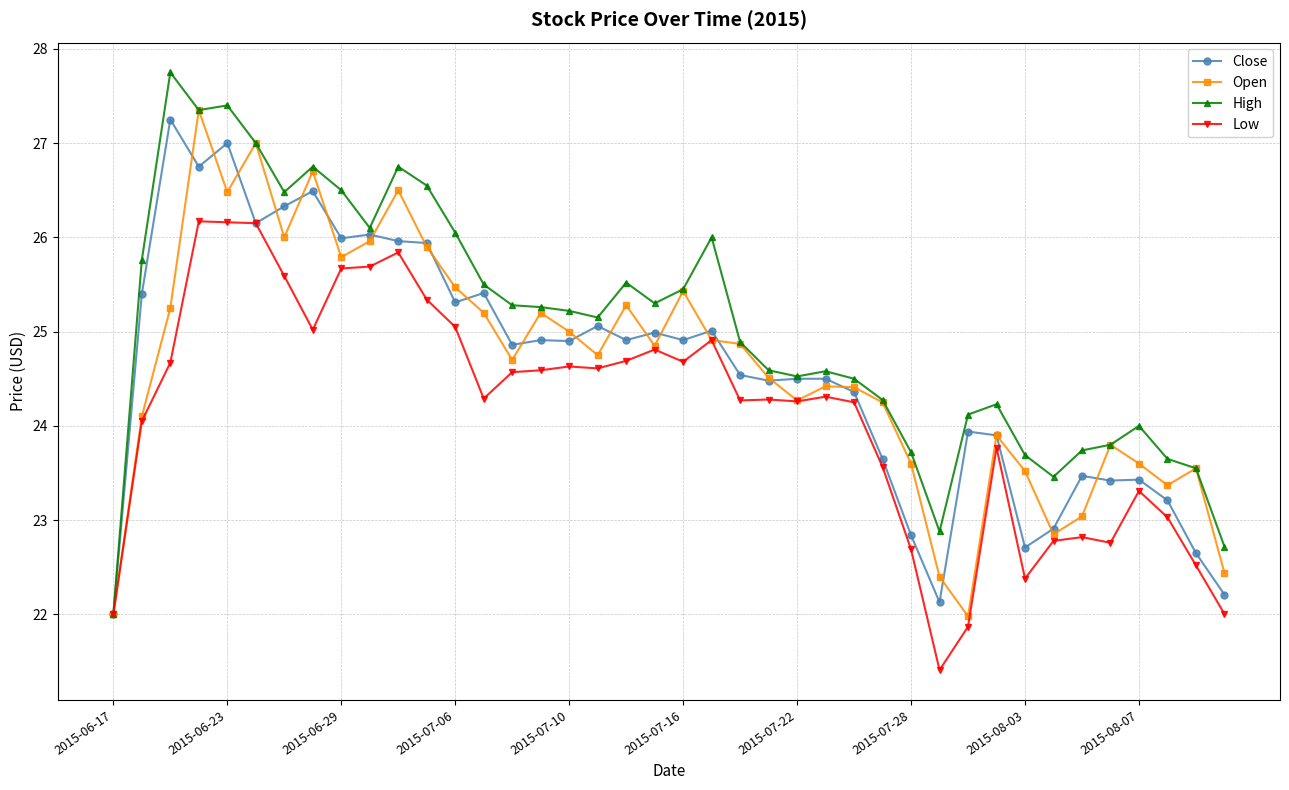

What is the difference between the maximum and minimum values in the Open series?

5.4